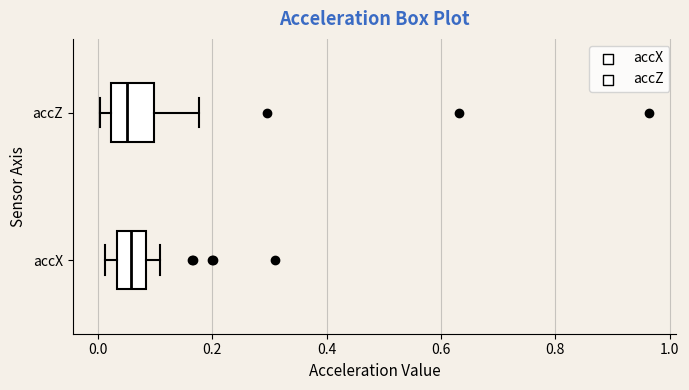

Where does the median line of the box for accX sit on the x-axis? The values are not printed on the chart, so give them approximately, as read against the axis.

0.06